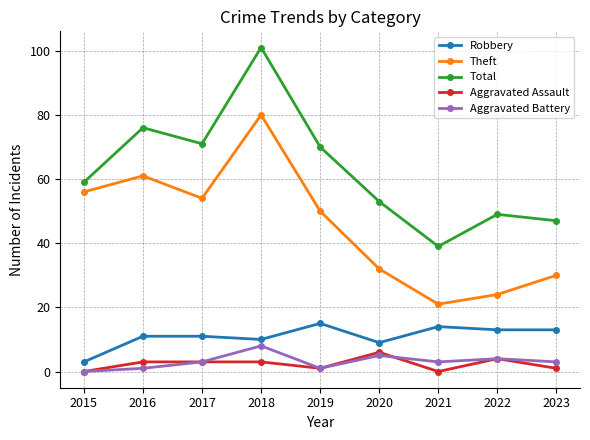

Reading right to left, list all the values displayed in this chart.

Robbery: 13	13	14	9	15	10	11	11	3
Theft: 30	24	21	32	50	80	54	61	56
Total: 47	49	39	53	70	101	71	76	59
Aggravated Assault: 1	4	0	6	1	3	3	3	0
Aggravated Battery: 3	4	3	5	1	8	3	1	0